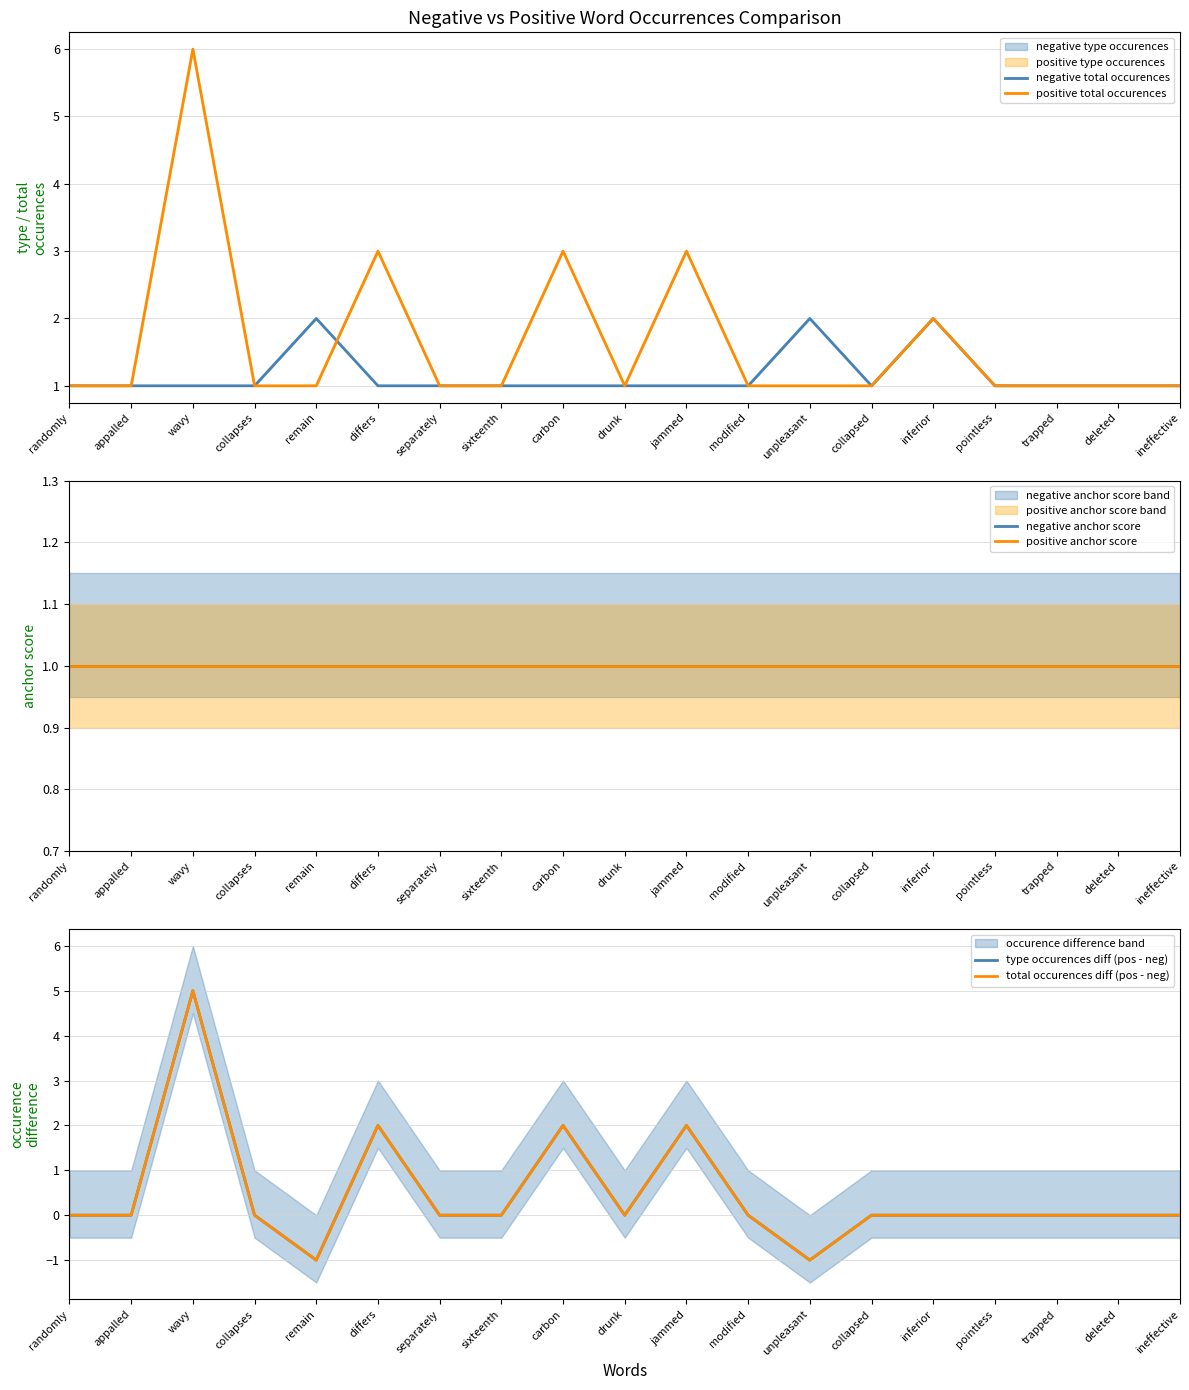

Which series has the largest range (max minus min)?

type occurences diff (pos - neg)